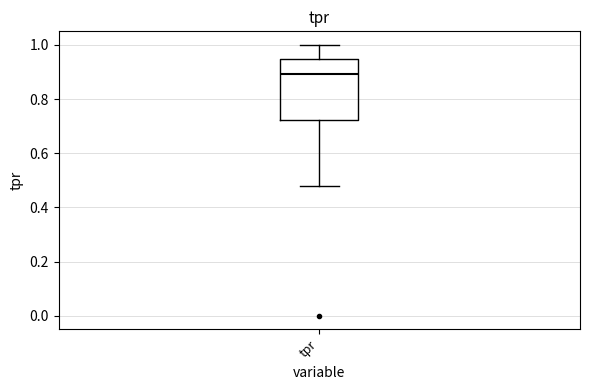

Transcribe this box plot: give where the median line is, the range the box spans, and where the two whiskers end, as read against the y-axis. The values are not printed on the chart, so give them approximately, as read against the axis.

median 0.90, box 0.72 to 0.94, whiskers 0.48 to 1.00